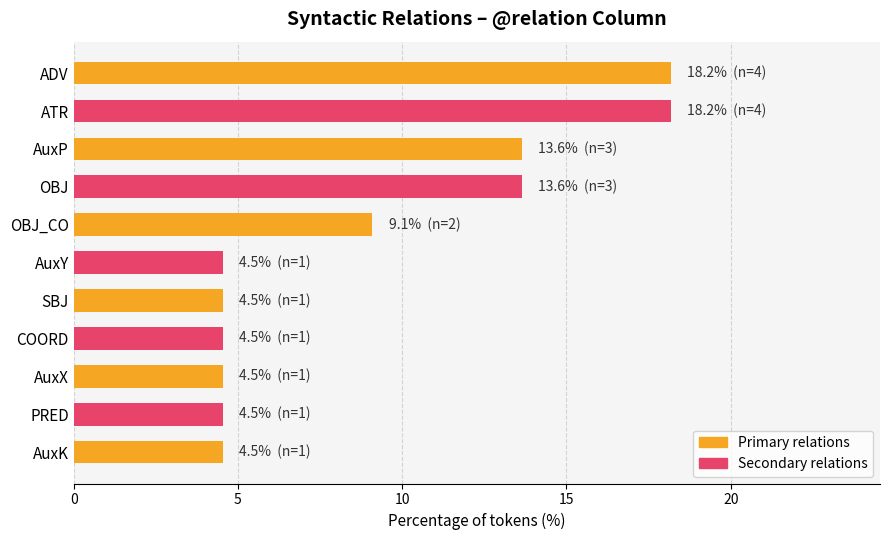

Count the number of data series in this chart.

1